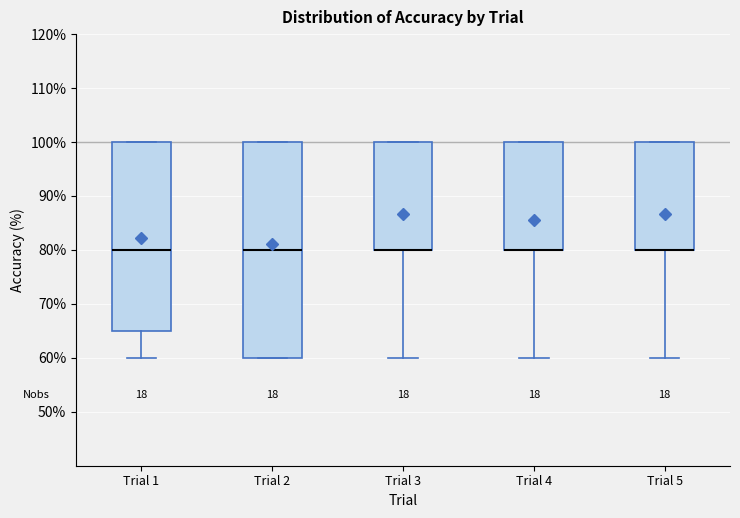

Where is the upper edge of the box for Trial 2 on the y-axis? The values are not printed on the chart, so give them approximately, as read against the axis.

100